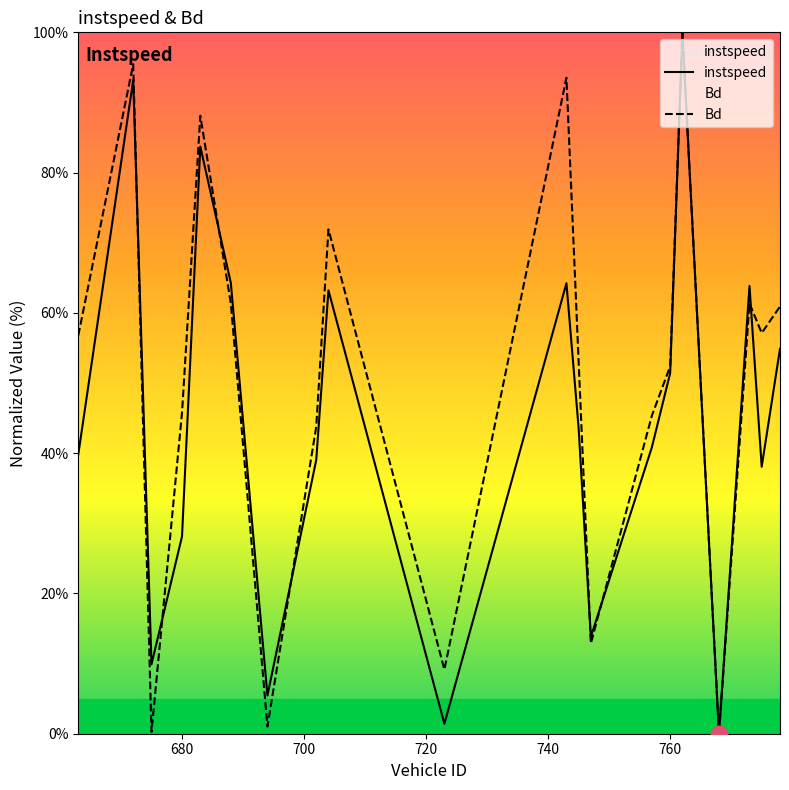

What is the difference between the maximum and minimum values in the Bd series?

100.0